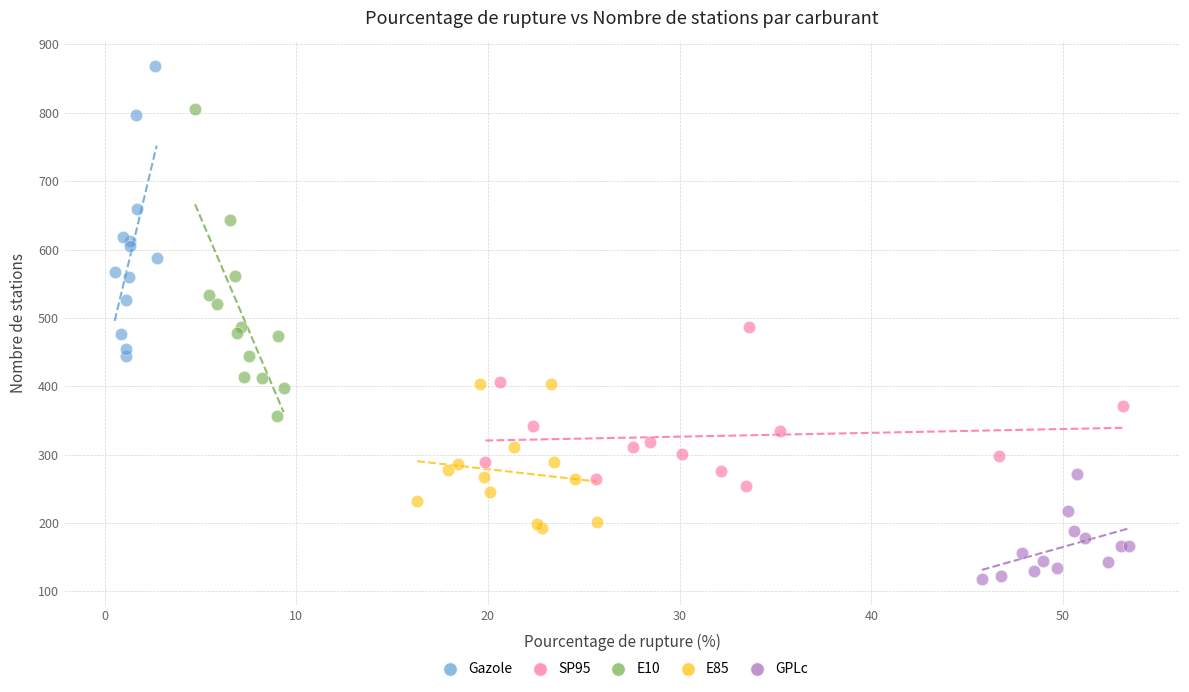

Which series contains the highest Y value?

Gazole